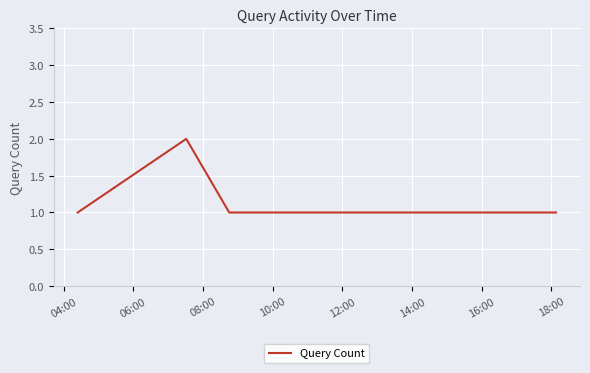

How many lines are shown in the chart?

1